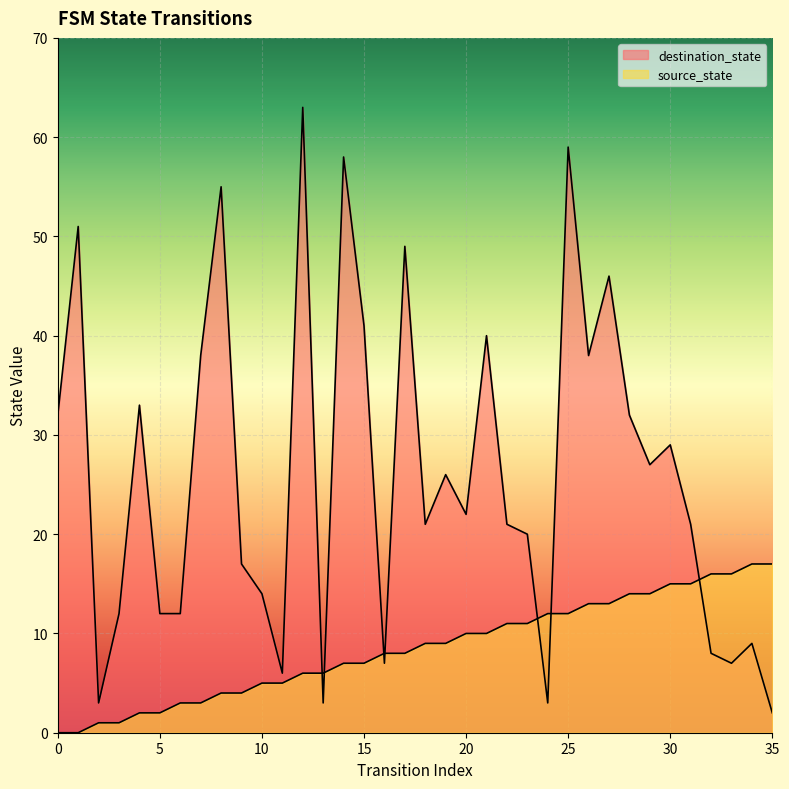

What are all the series names shown in the legend?

source_state, destination_state